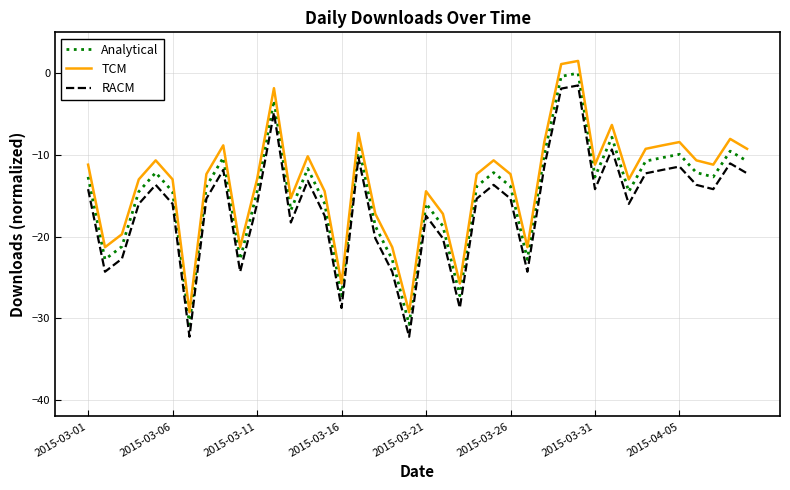

What is the difference between the maximum and minimum values in the TCM series?

30.8